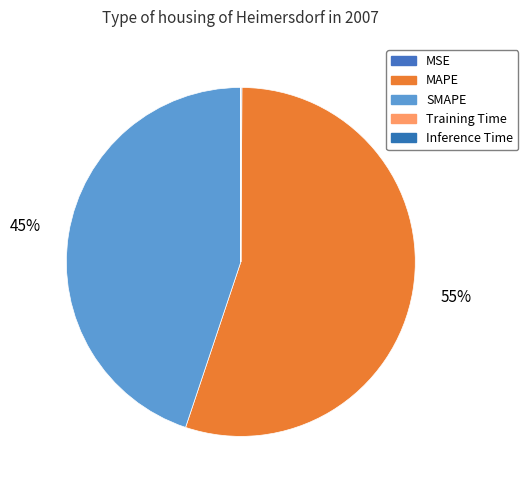

To the nearest percent, what is the difference between the SMAPE and MSE slice percentages?

45%